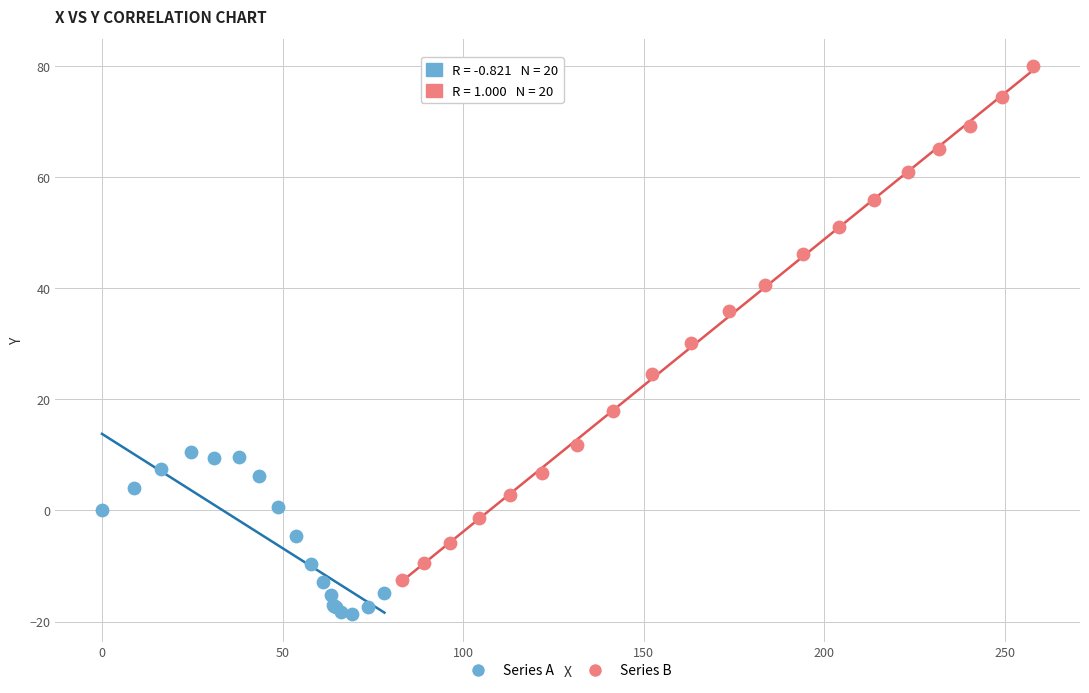

Which series reaches the maximum Y coordinate?

Series B